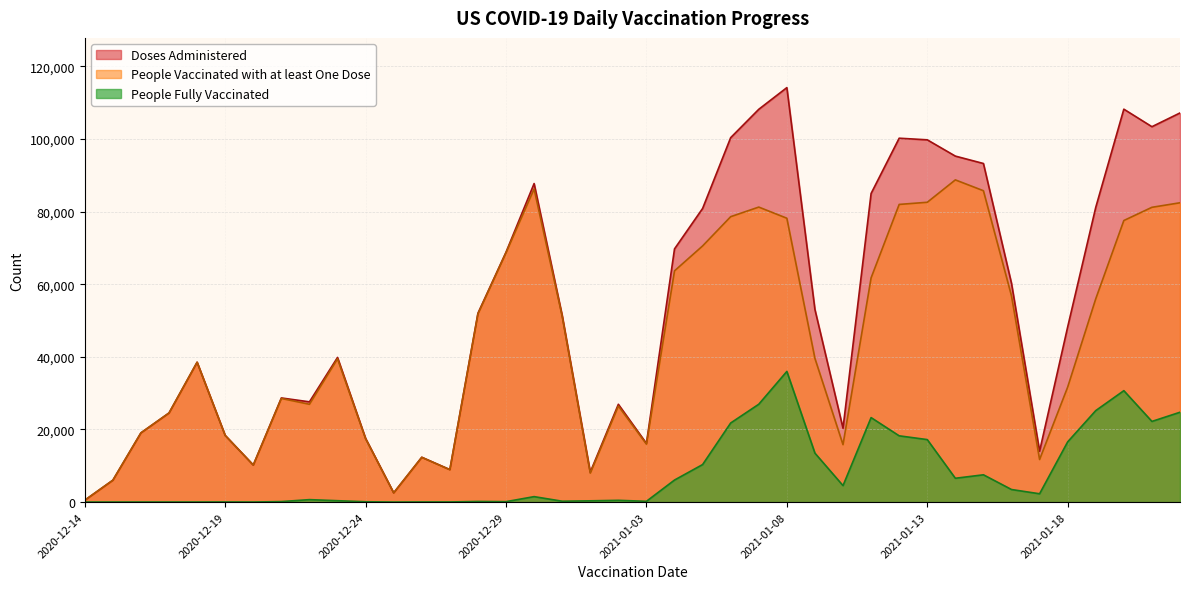

At which category is the sum across all series the highest?

2021-01-08